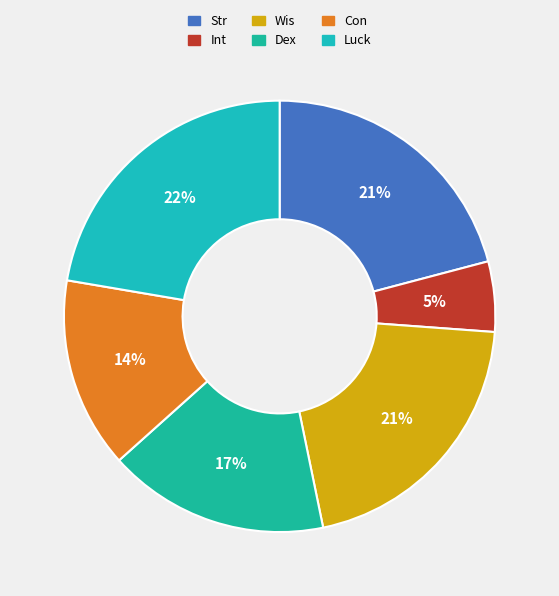

To the nearest percent, what is the average slice percentage?

17%